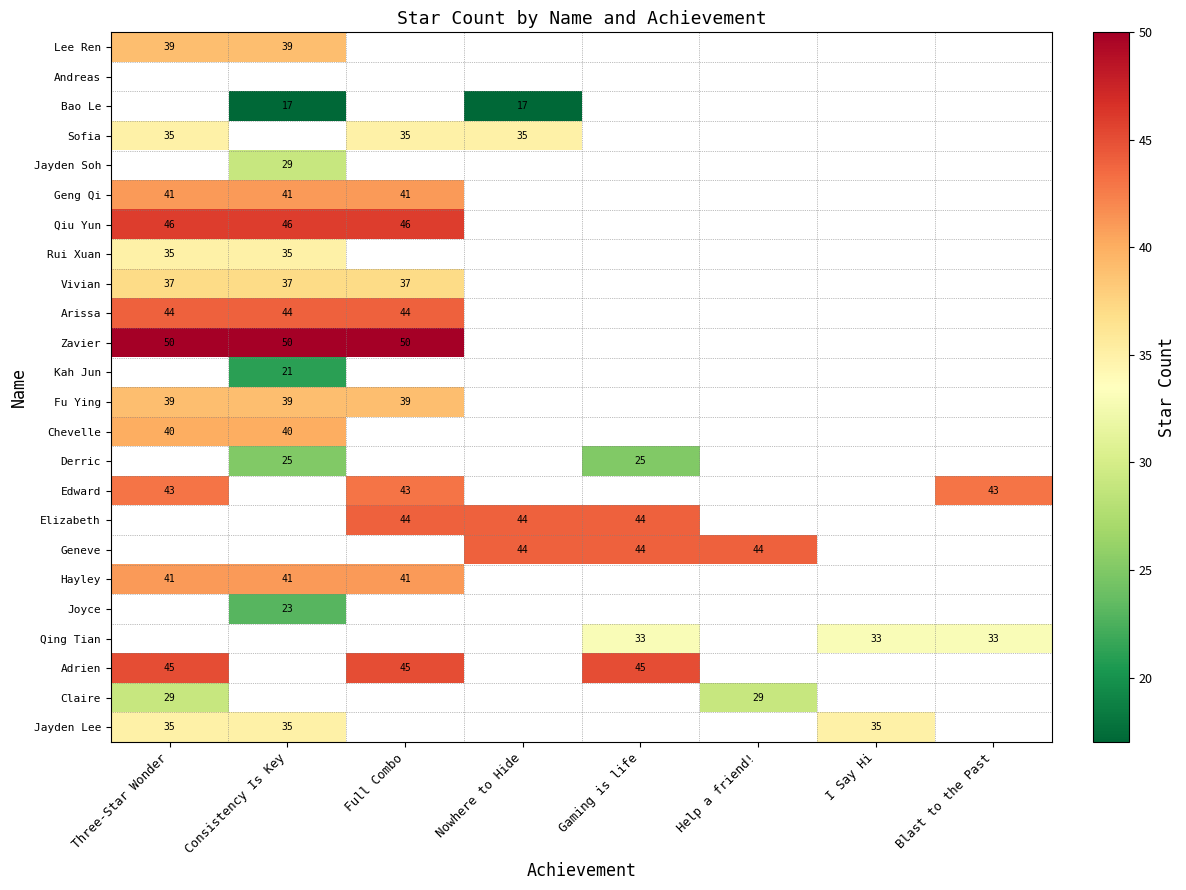

Read the Fu Ying value at Three-Star Wonder.

39.0